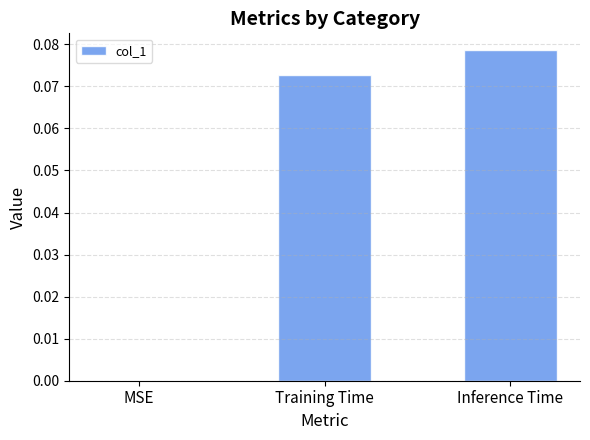

Which has a higher value, Training Time or MSE?

Training Time